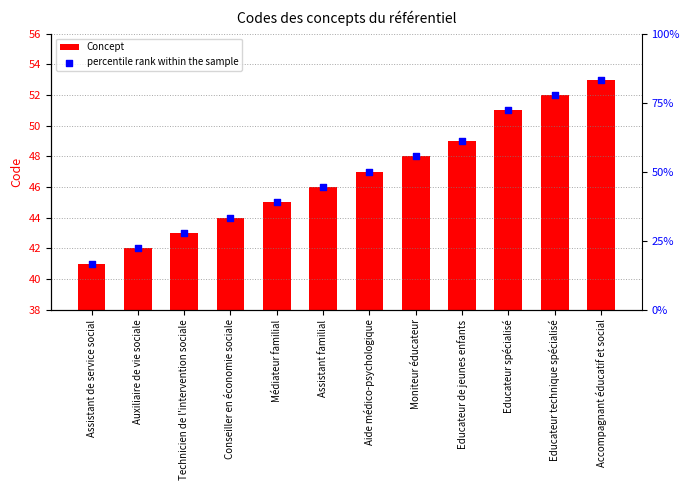

Which series has the largest total across all categories?

Concept